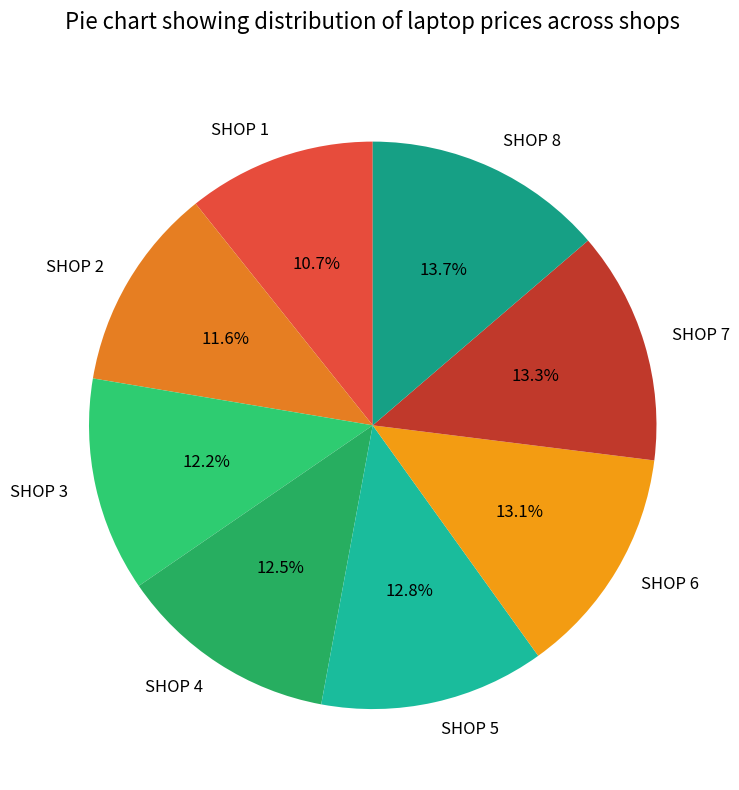

Is it true that SHOP 1 is 11% of the pie?

True